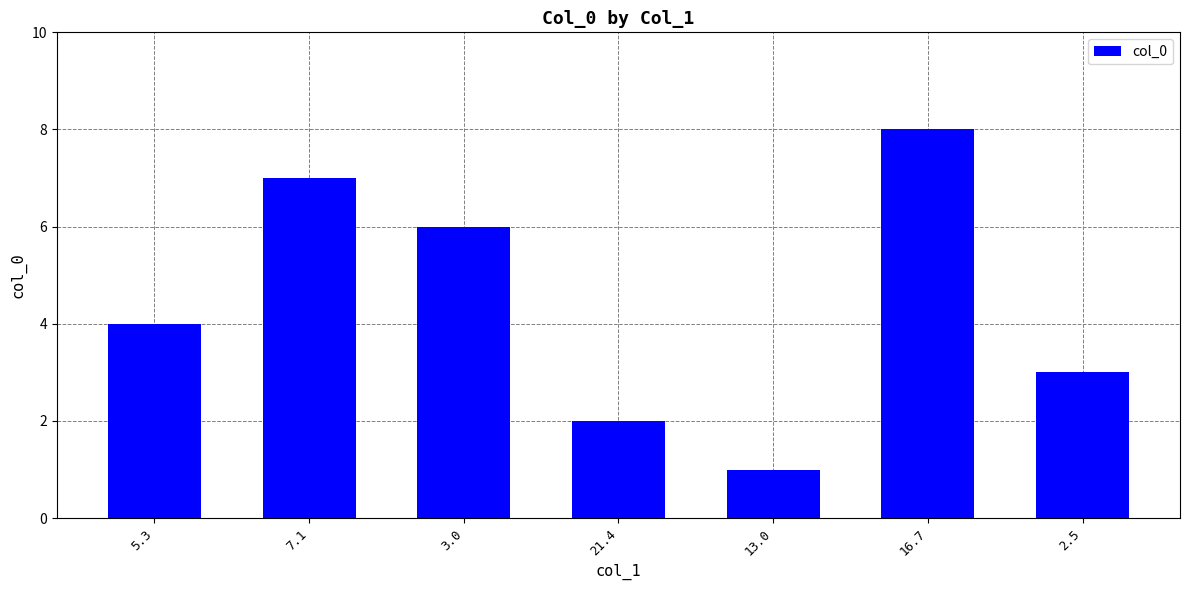

What is the change in value from 5.3 to 7.1?

+3